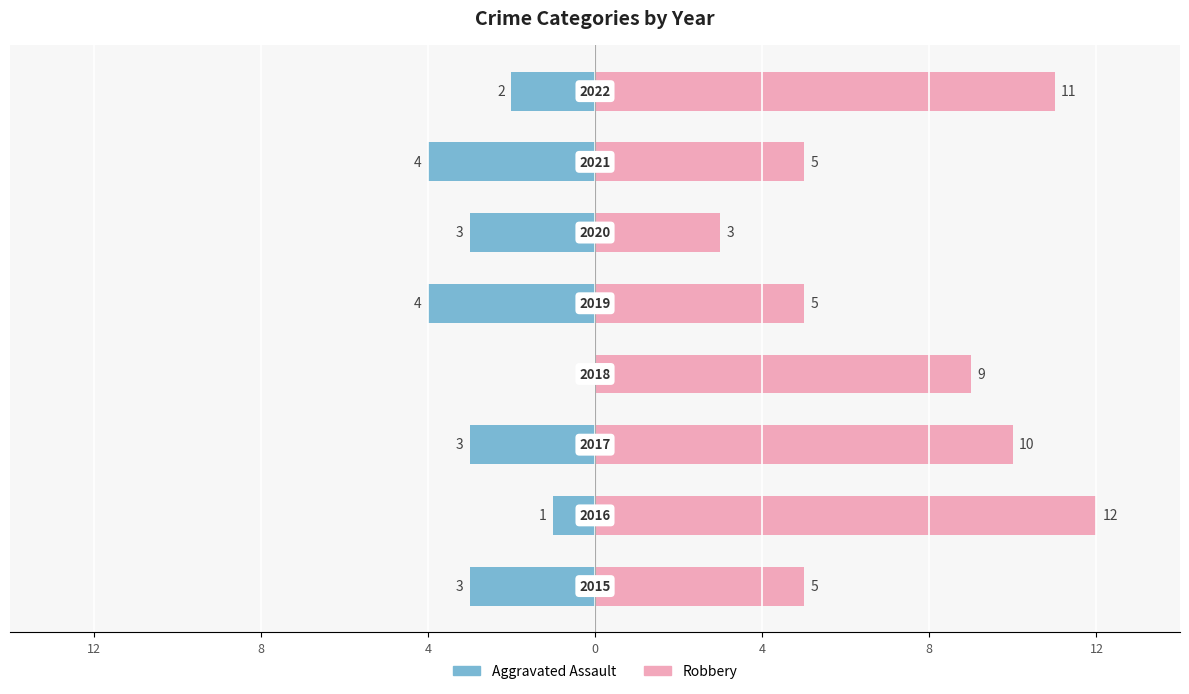

Reading right to left, transcribe all the data shown in this chart.

Aggravated Assault: -2	-4	-3	-4	0	-3	-1	-3
Robbery: 11	5	3	5	9	10	12	5